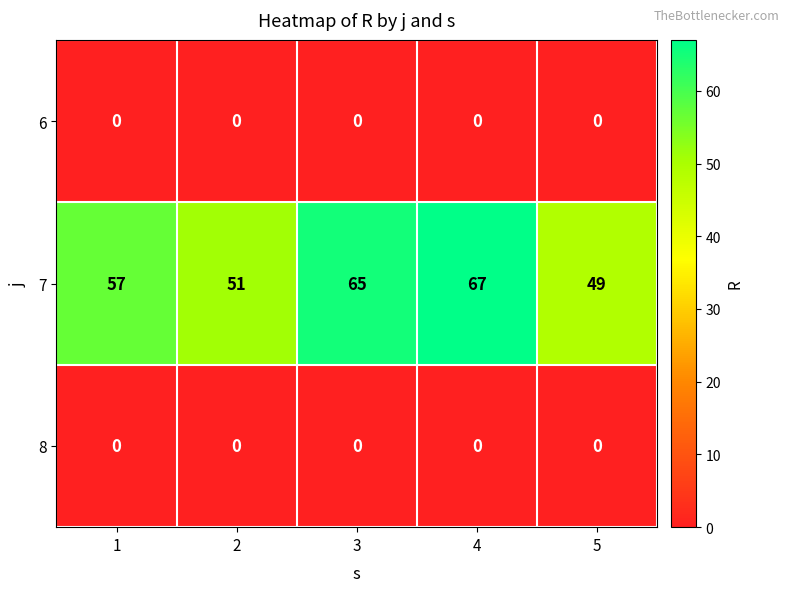

What is the sum of all 7 values?

289